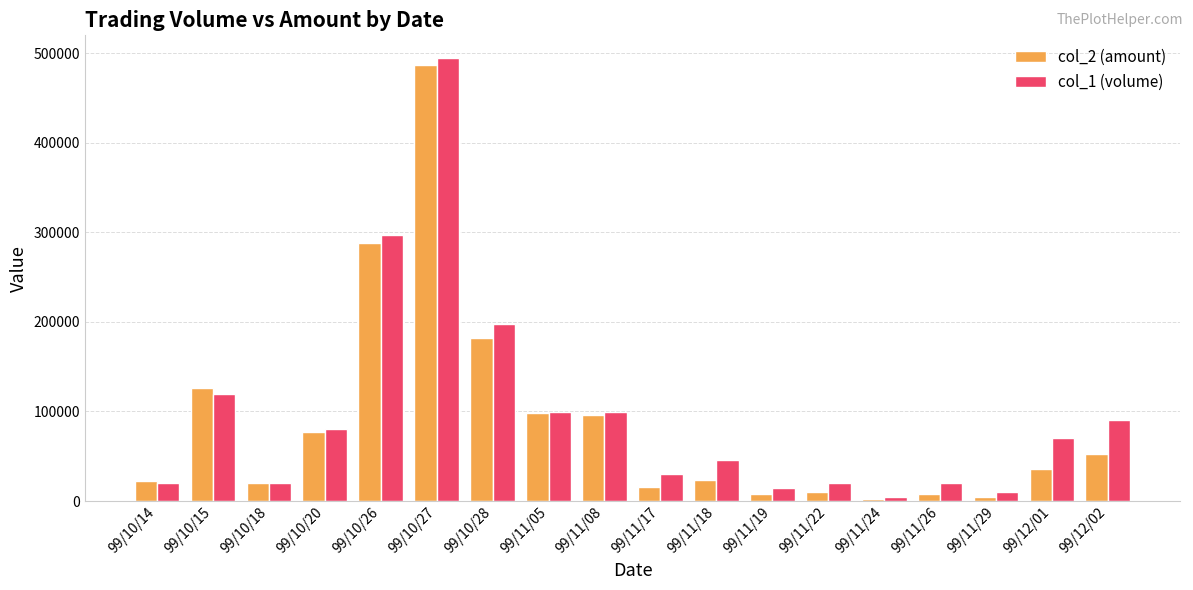

What is the difference between the col_2 (amount) values at 99/10/18 and 99/11/08?

76030